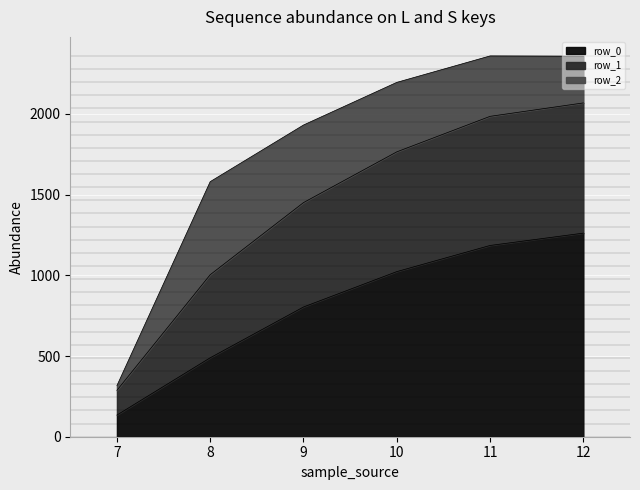

What is the minimum value for row_0?

134.3